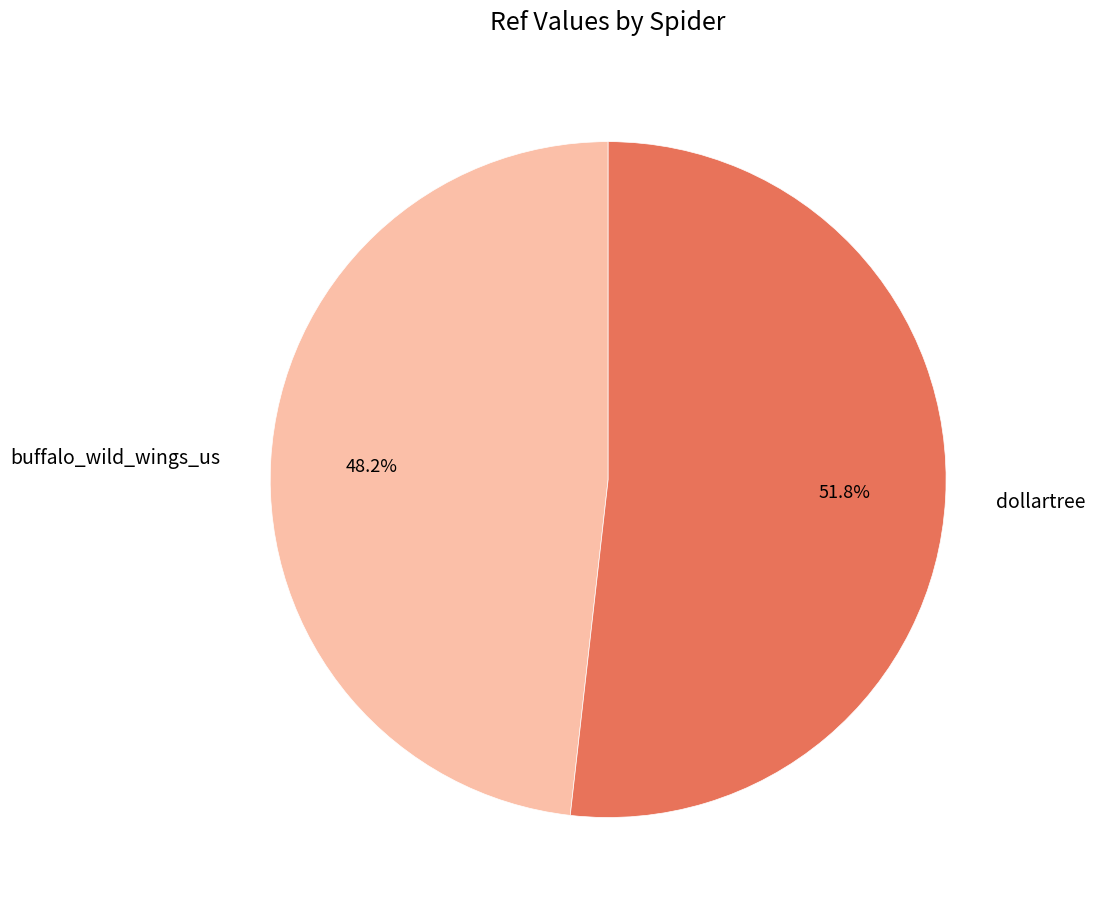

Which slice represents more than half of the pie?

dollartree